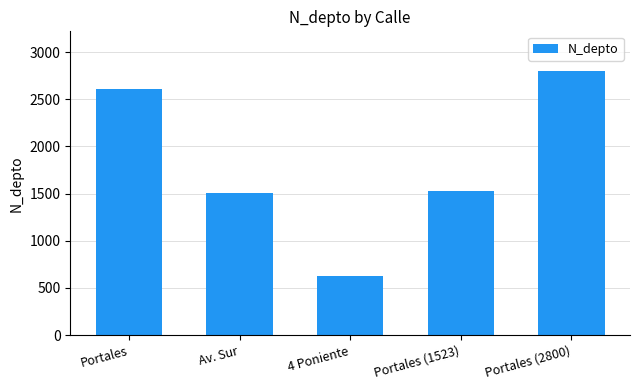

What is the maximum value shown in the chart?

2800